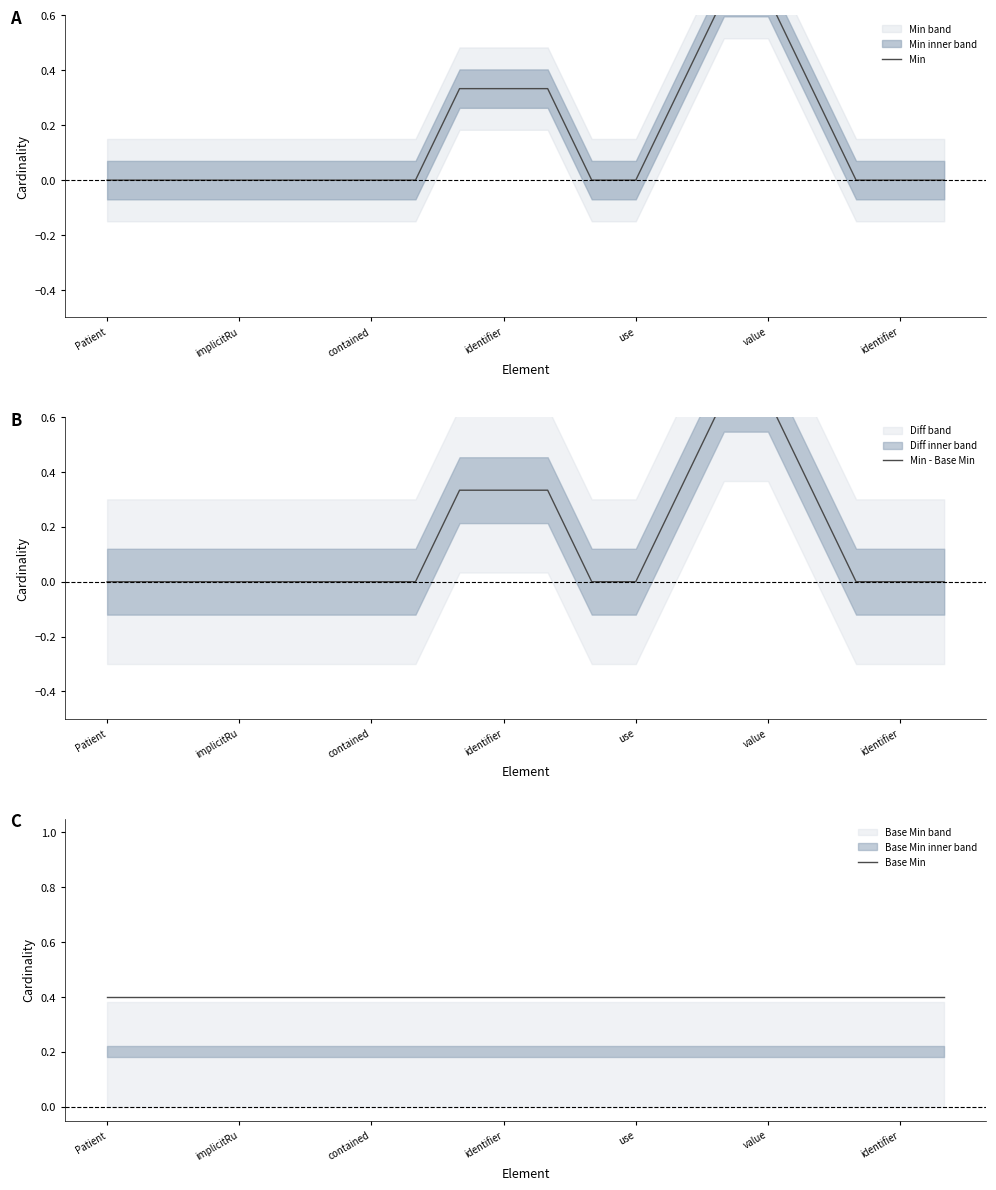

Is it true that Min - Base Min equals 0.0 at use?

True